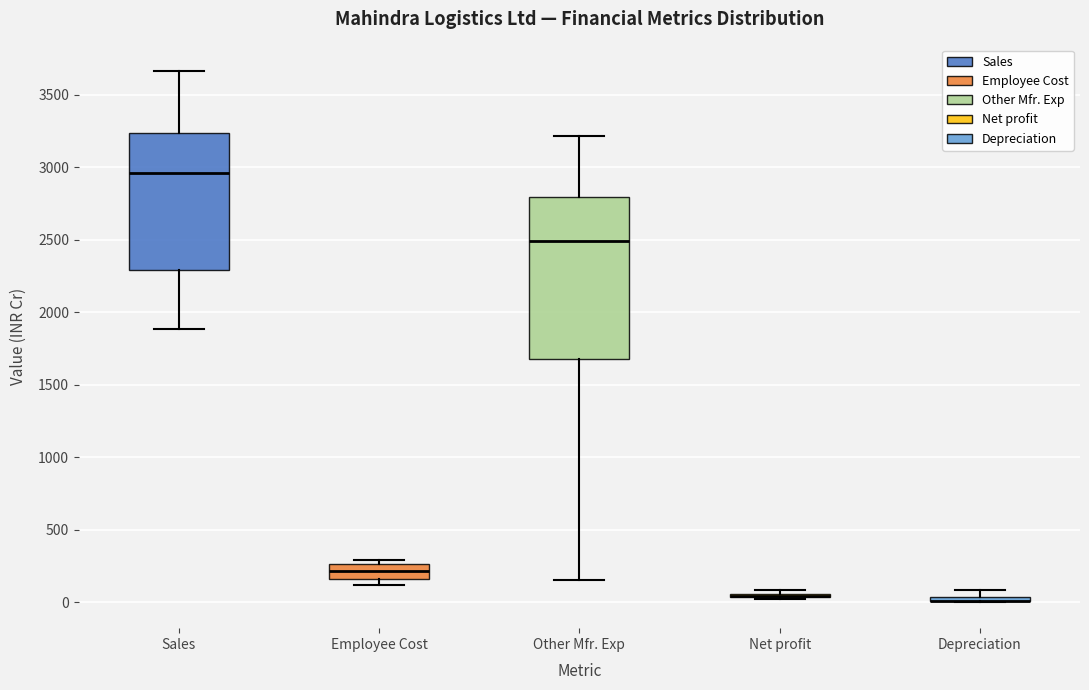

Comparing the boxes themselves (not the whiskers), which one is the tallest?

Other Mfr. Exp